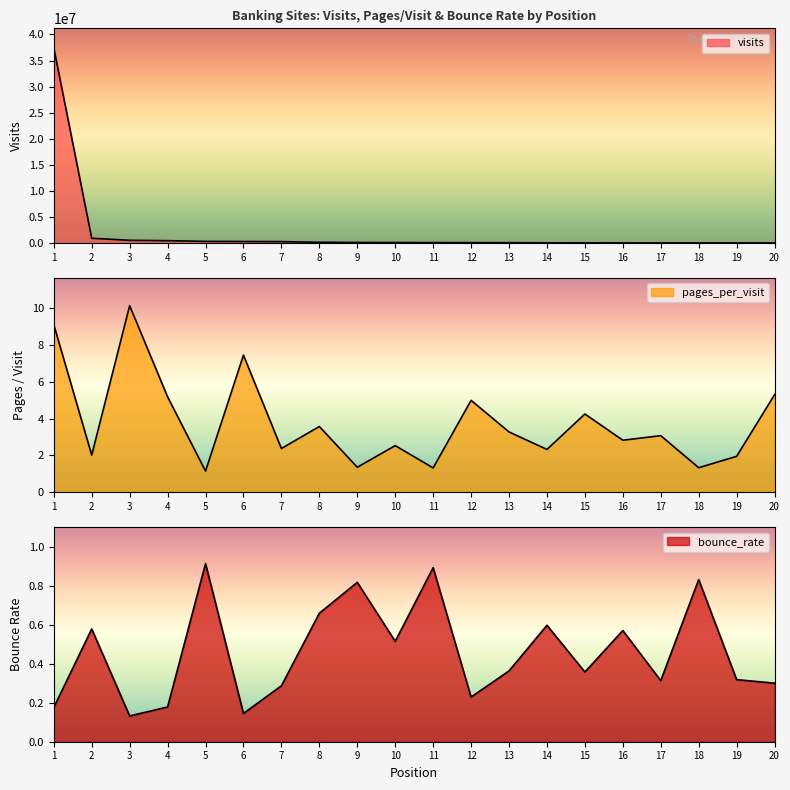

How many data points in pages_per_visit are less than 3?

10